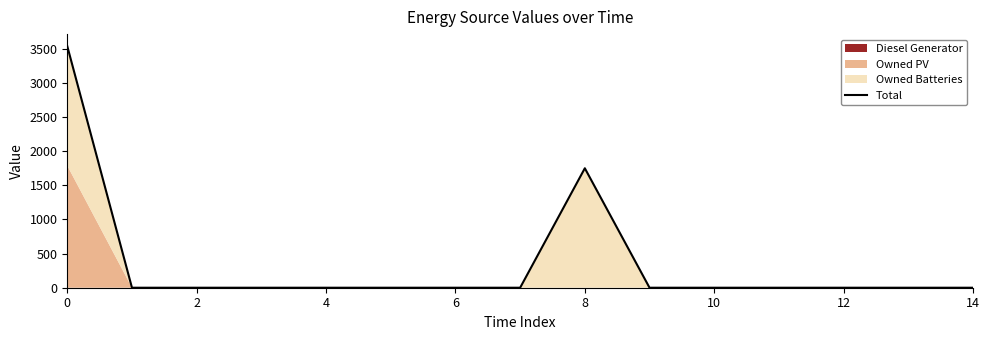

What is the greatest value displayed?

3536